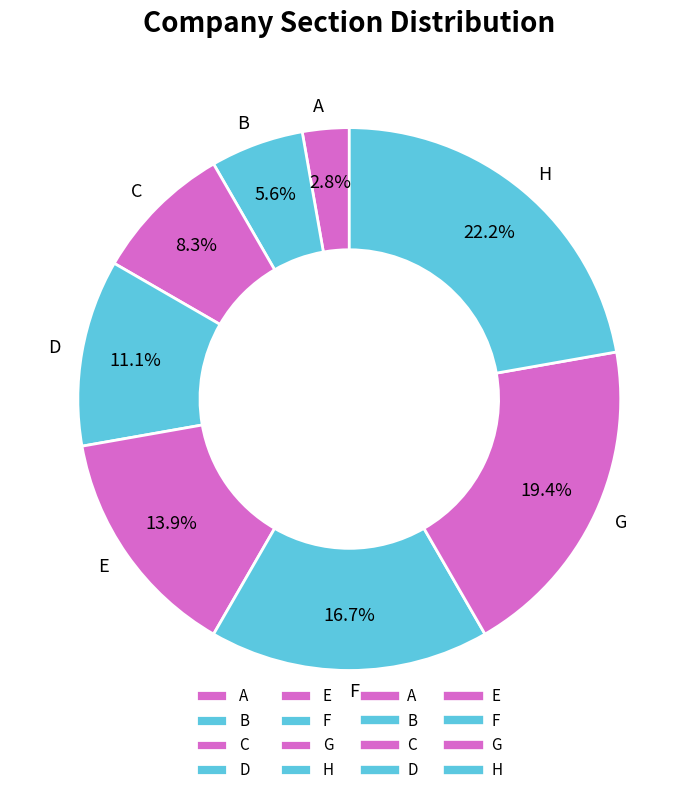

To the nearest percent, what is the difference between the largest and smallest slice percentages?

19%